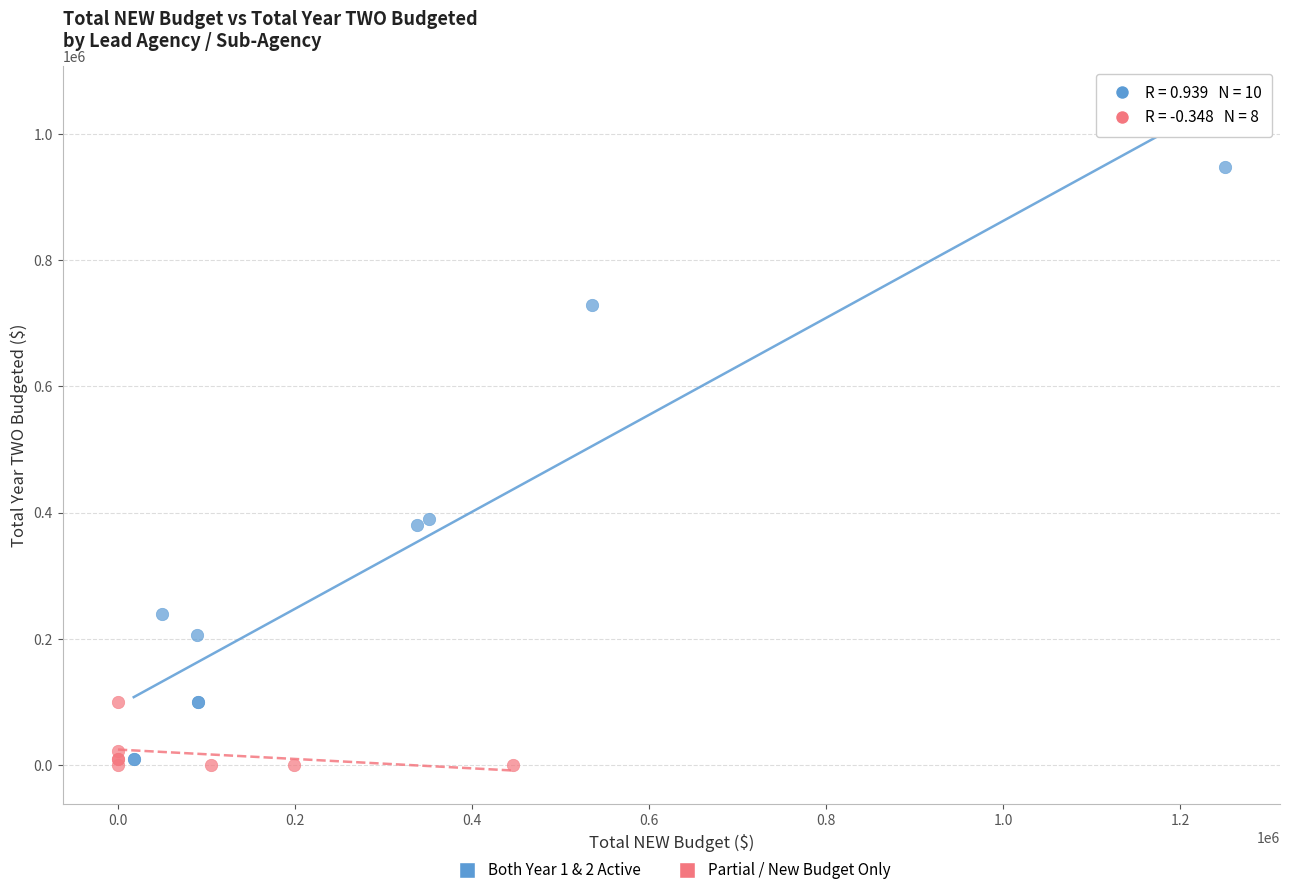

Which series contains the lowest Y value?

Partial / New Budget Only